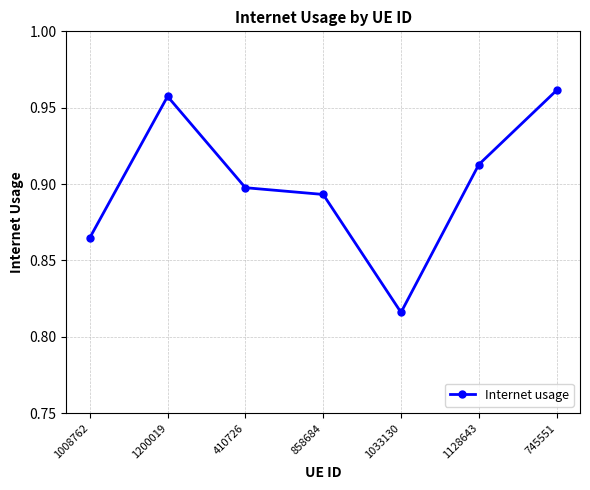

The chart shows a value of 0.9 at 1128643. True or false?

True